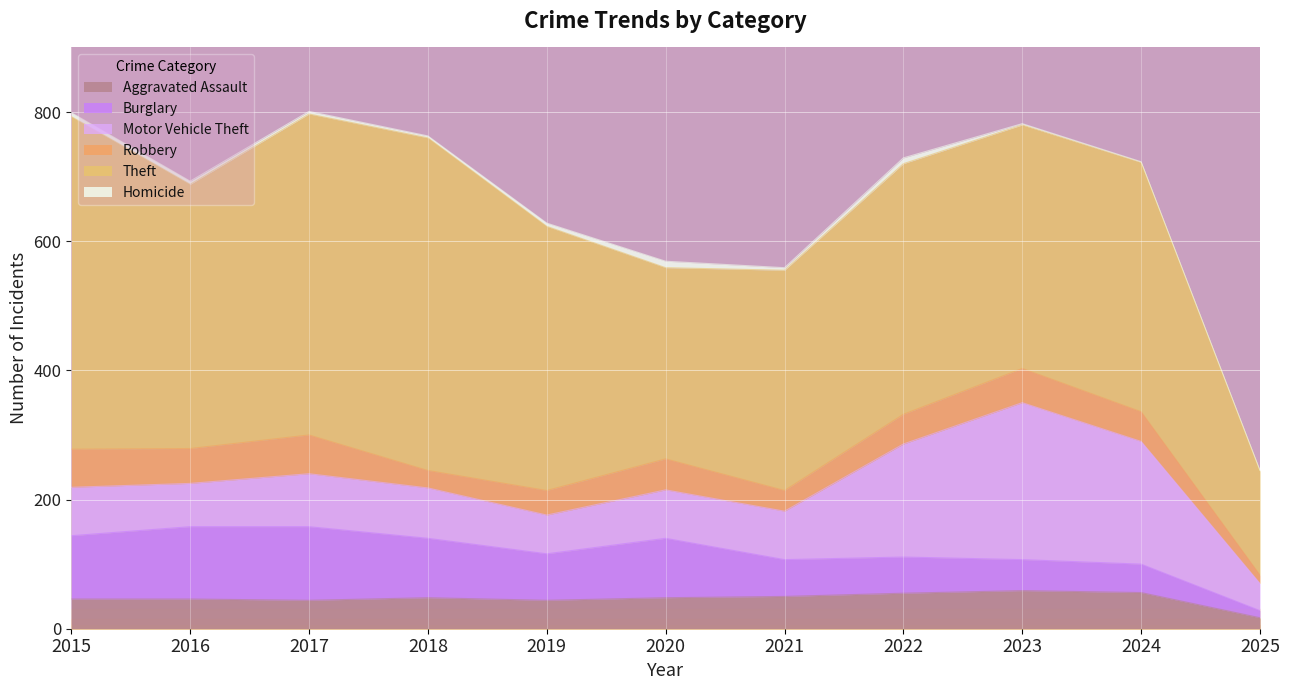

True or false: Theft and Motor Vehicle Theft cross at least once.

False